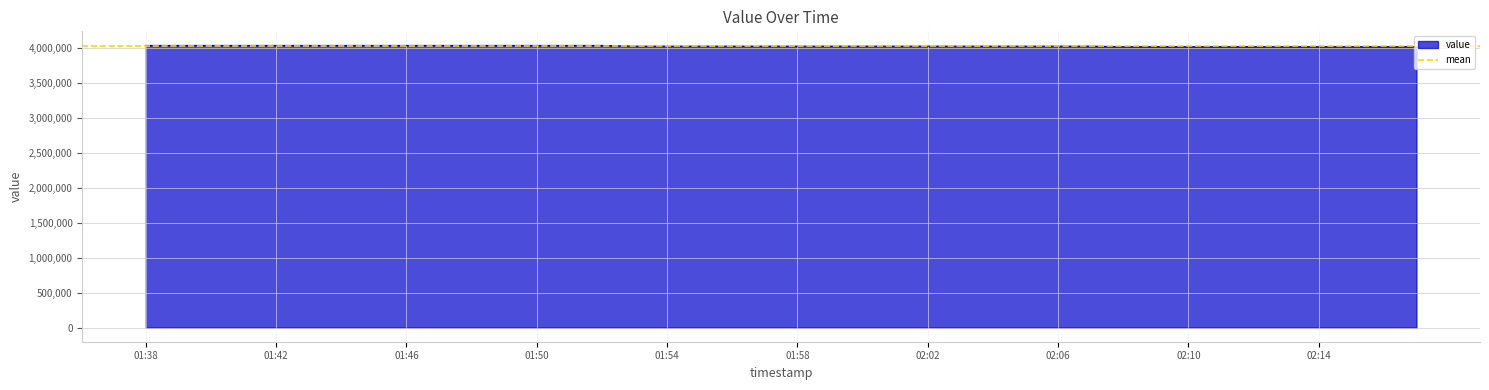

What is the value of the 5th point from the left?

4036725.7